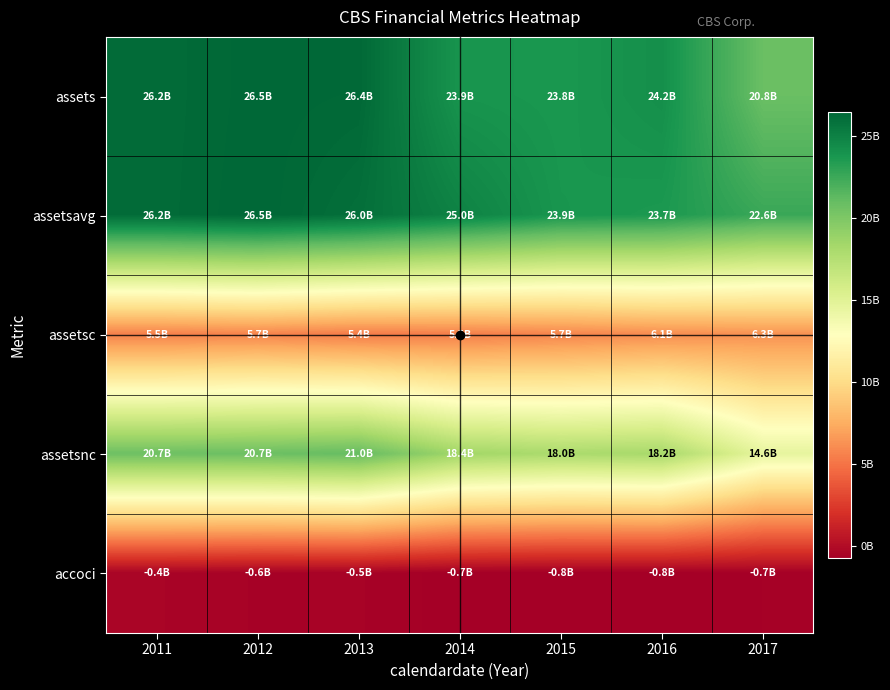

What is the minimum value shown in the chart?

-770000000